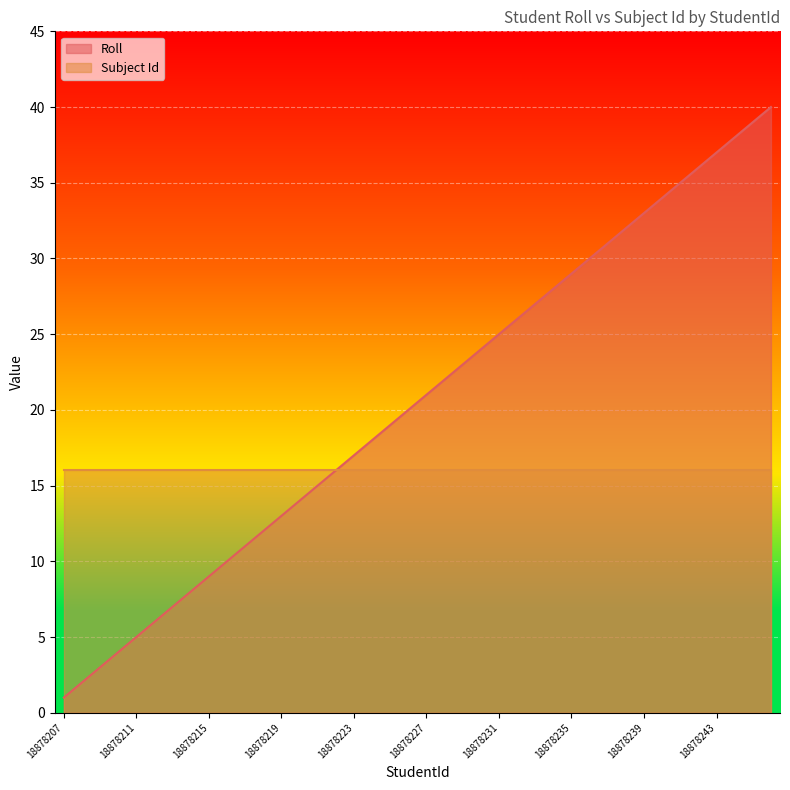

What is the greatest value displayed?

40